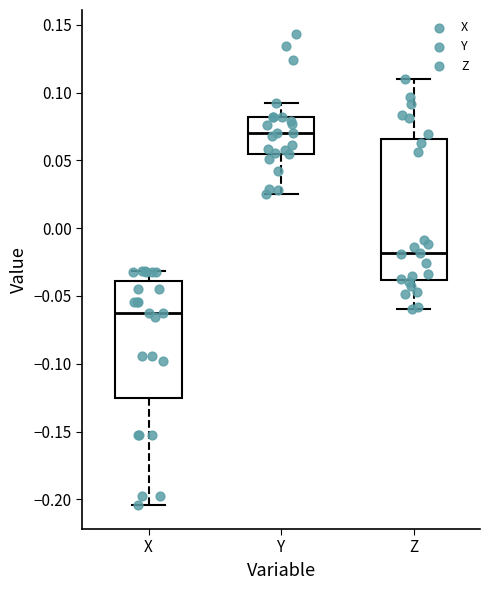

Reading left to right, transcribe this box plot: for each box, give where its median line is, the range the box spans, and where its two whiskers end, as read against the y-axis. The values are not printed on the chart, so give them approximately, as read against the axis.

X: median -0.065, box -0.125 to -0.040, whiskers -0.205 to -0.030
Y: median 0.070, box 0.055 to 0.080, whiskers 0.025 to 0.090
Z: median -0.020, box -0.040 to 0.065, whiskers -0.060 to 0.110